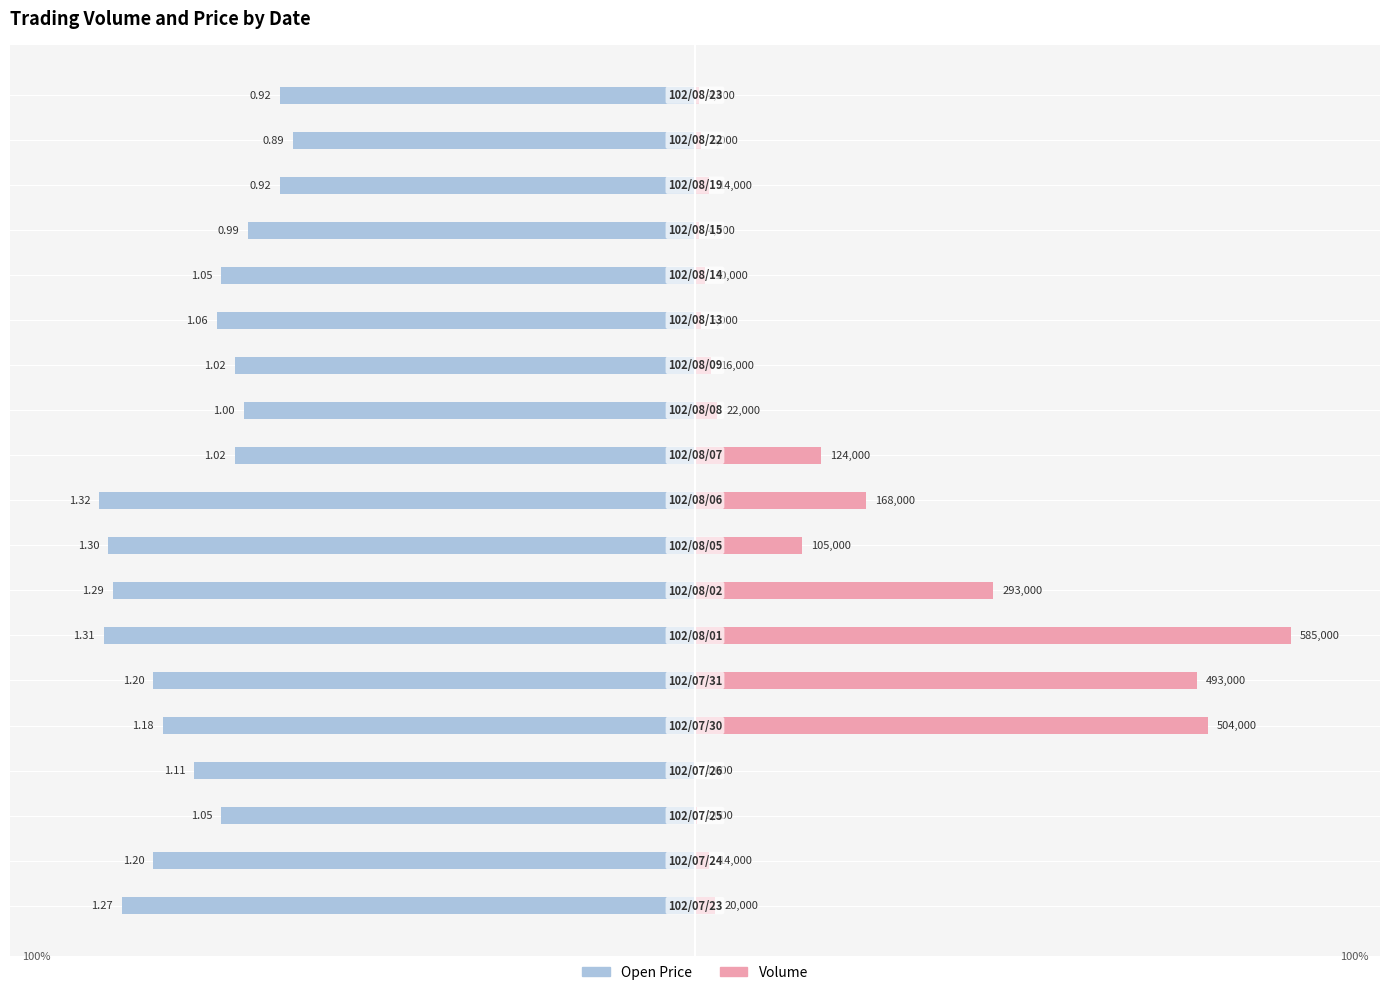

Rank the series at 17 from highest to lowest value.

Volume, Open Price